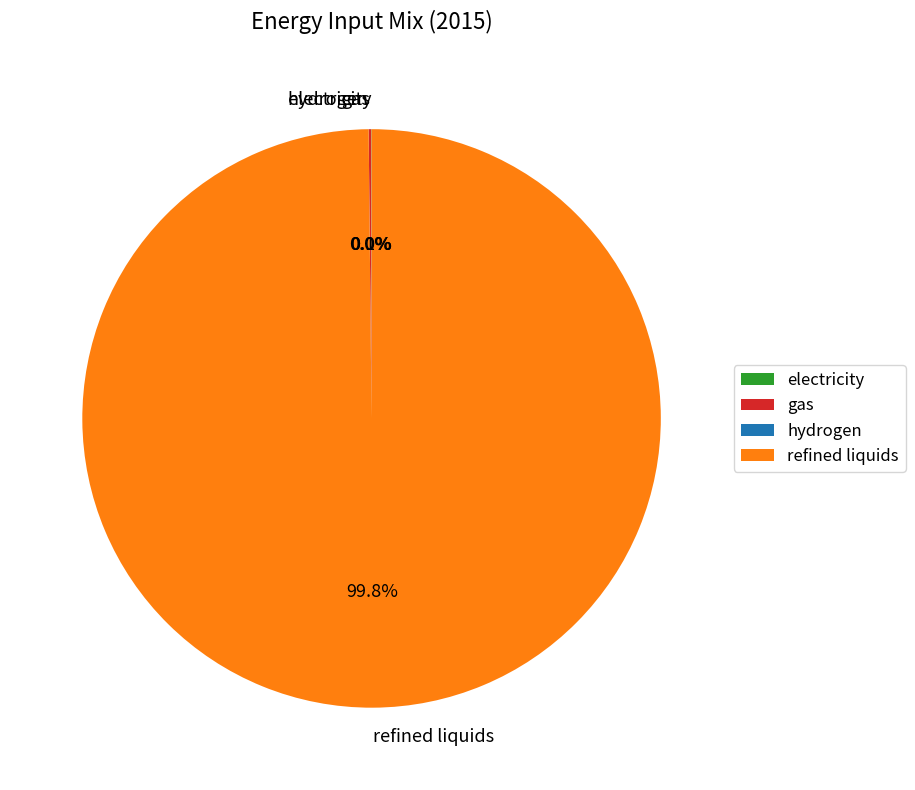

Rank the categories by value from highest to lowest.

refined liquids, gas, electricity, hydrogen